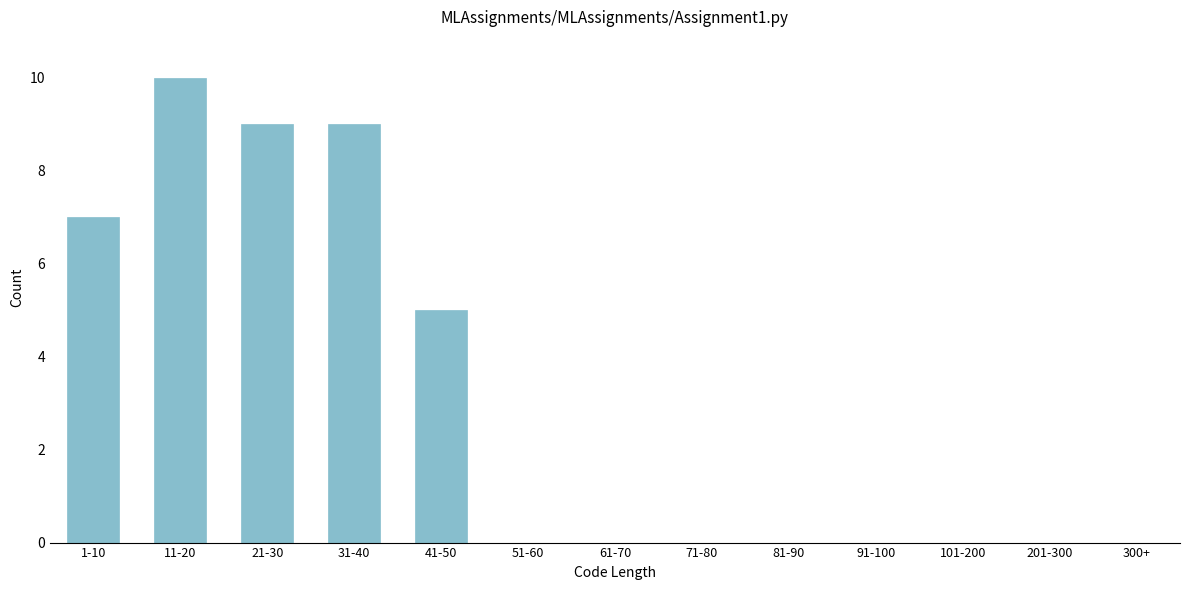

Reading right to left, extract all data points from this chart.

300+=0	201-300=0	101-200=0	91-100=0	81-90=0	71-80=0	61-70=0	51-60=0	41-50=5	31-40=9	21-30=9	11-20=10	1-10=7